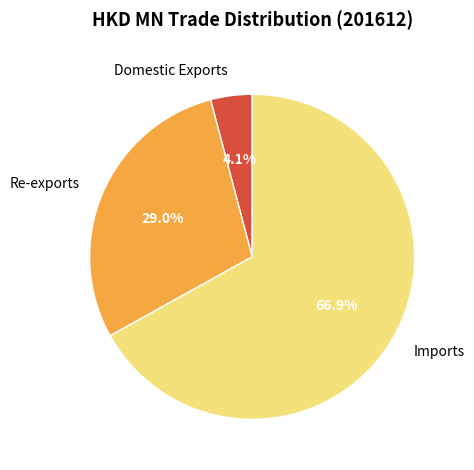

Rank the categories by value from highest to lowest.

Imports, Re-exports, Domestic Exports